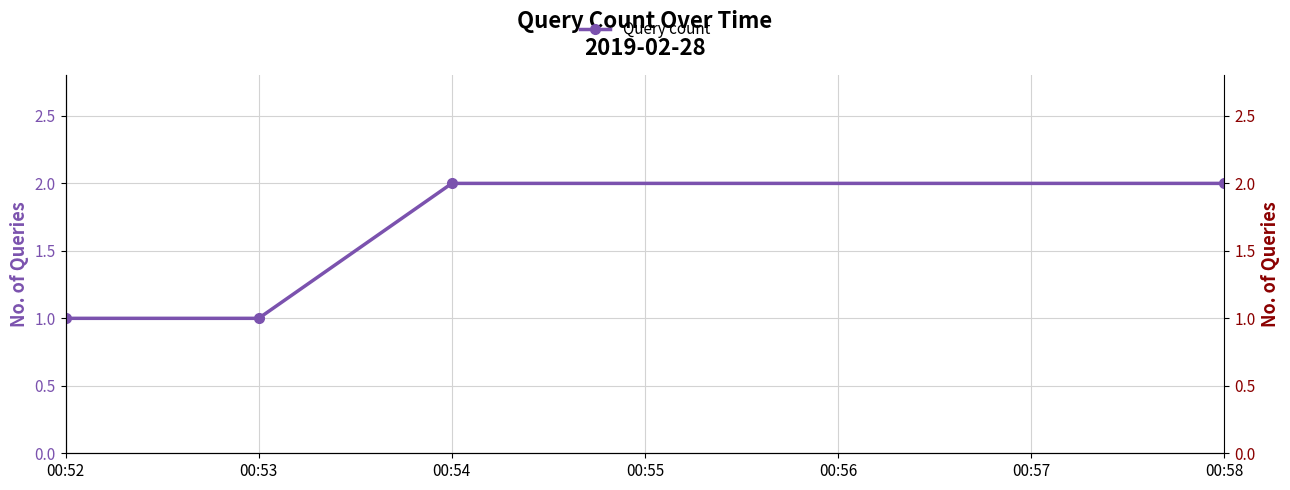

What is the minimum value shown in the chart?

1